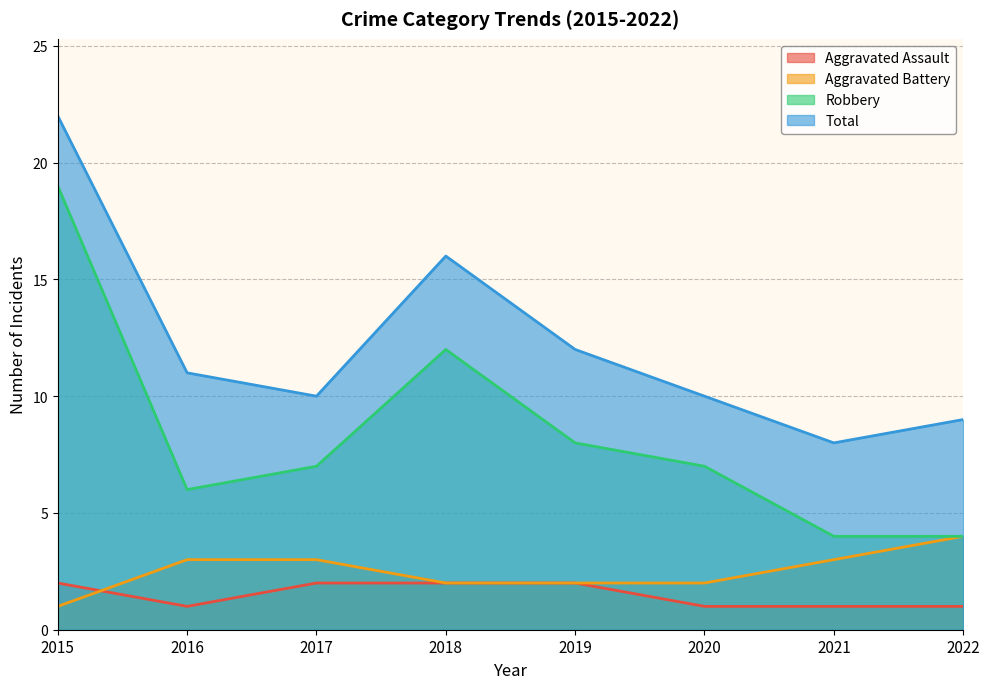

Does the chart have visible grid lines?

Yes